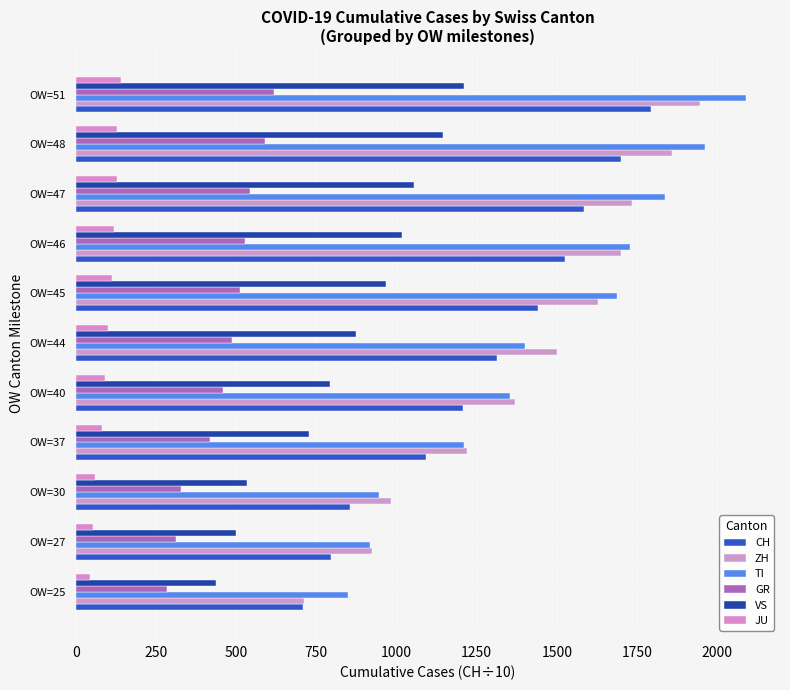

At which category is the sum across all series the highest?

OW=51